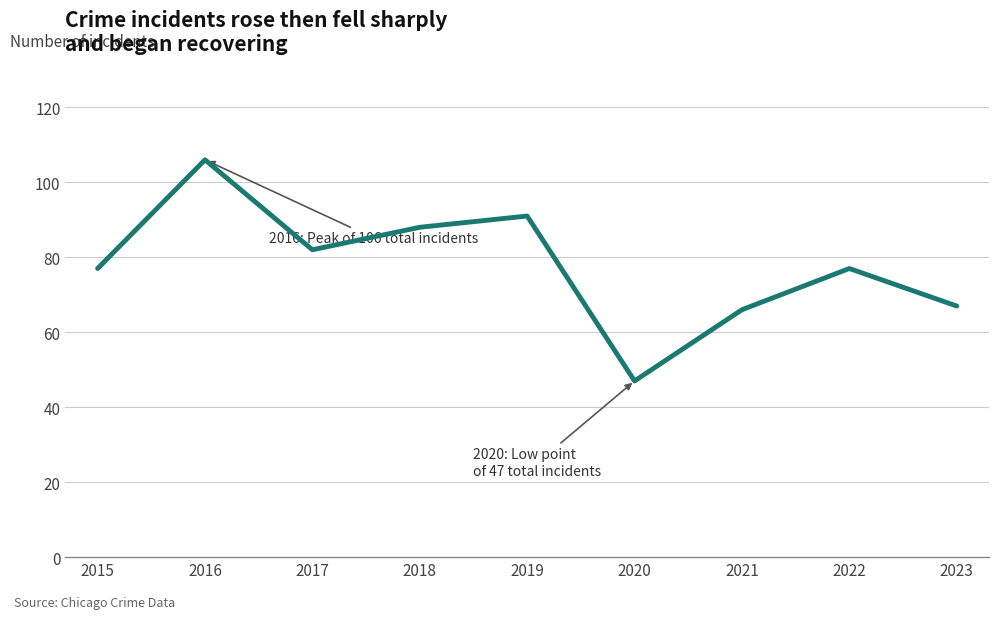

What value does the data have at 2022, to the nearest 10?

80